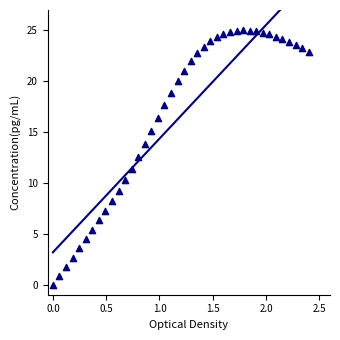

What is the range of Y values (max minus min)?

25.0